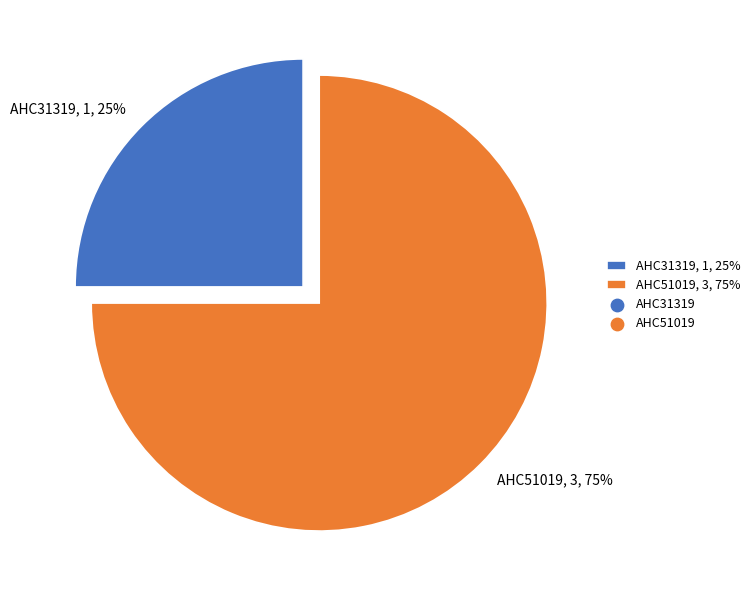

Which slice is the largest?

AHC51019